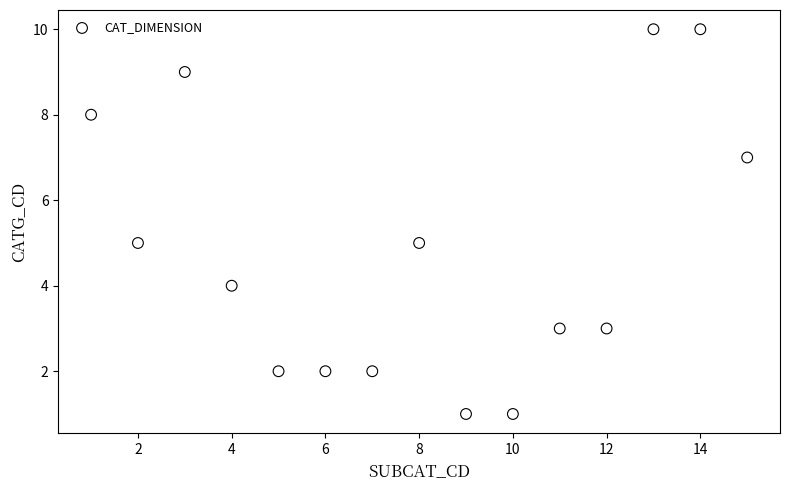

What is the range of Y values (max minus min)?

9